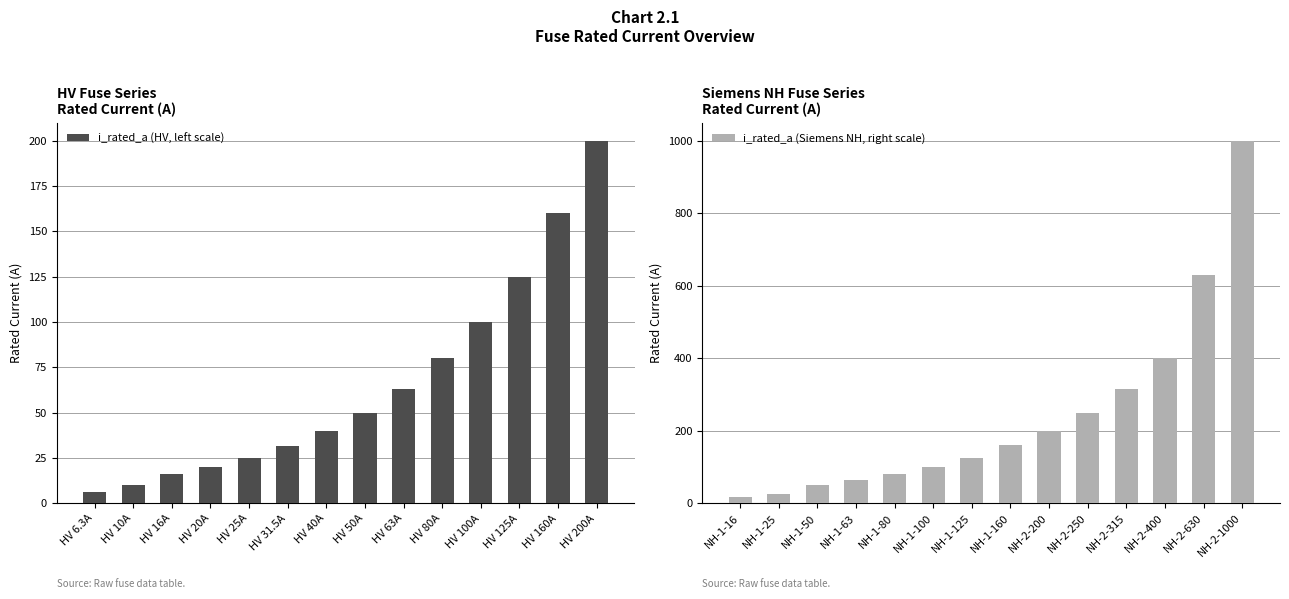

Reading right to left, what are all the values shown in this chart?

i_rated_a (HV, left scale): 200.0	160.0	125.0	100.0	80.0	63.0	50.0	40.0	31.5	25.0	20.0	16.0	10.0	6.3
i_rated_a (Siemens NH, right scale): 1000.0	630.0	400.0	315.0	250.0	200.0	160.0	125.0	100.0	80.0	63.0	50.0	25.0	16.0